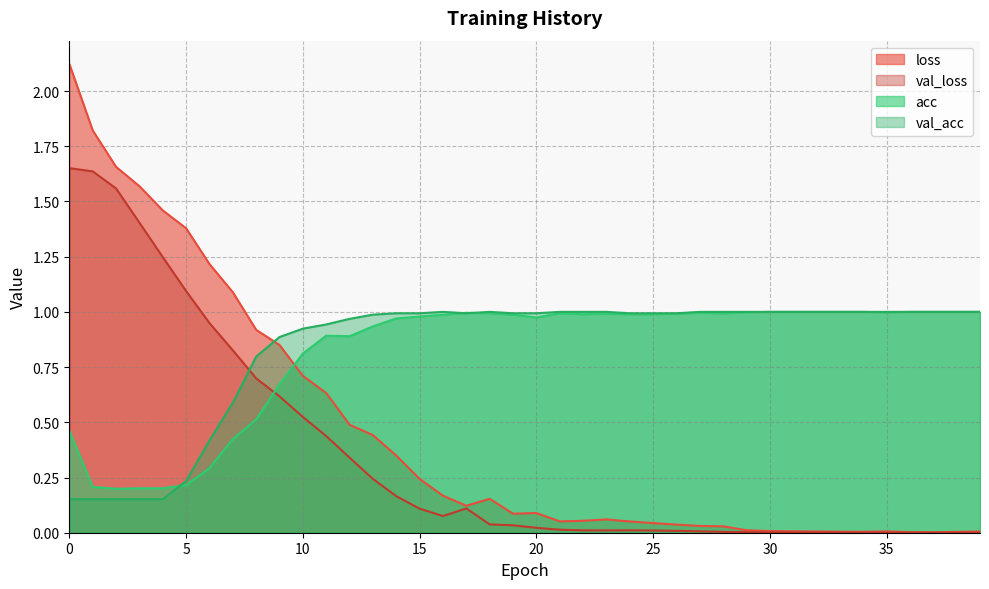

Which series has the largest total across all categories?

val_acc